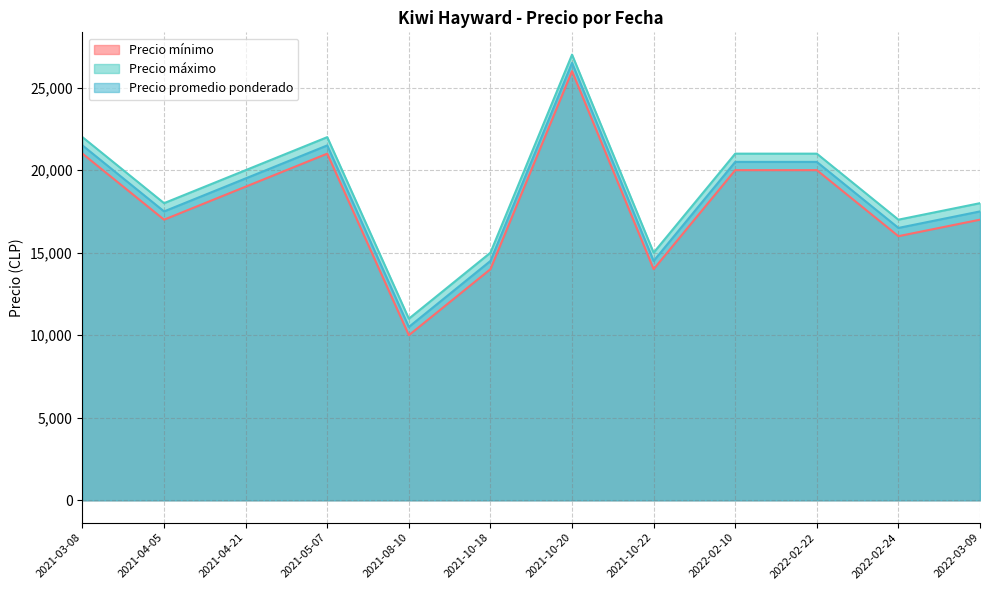

Where is the first local minimum for Precio promedio ponderado?

2021-04-05